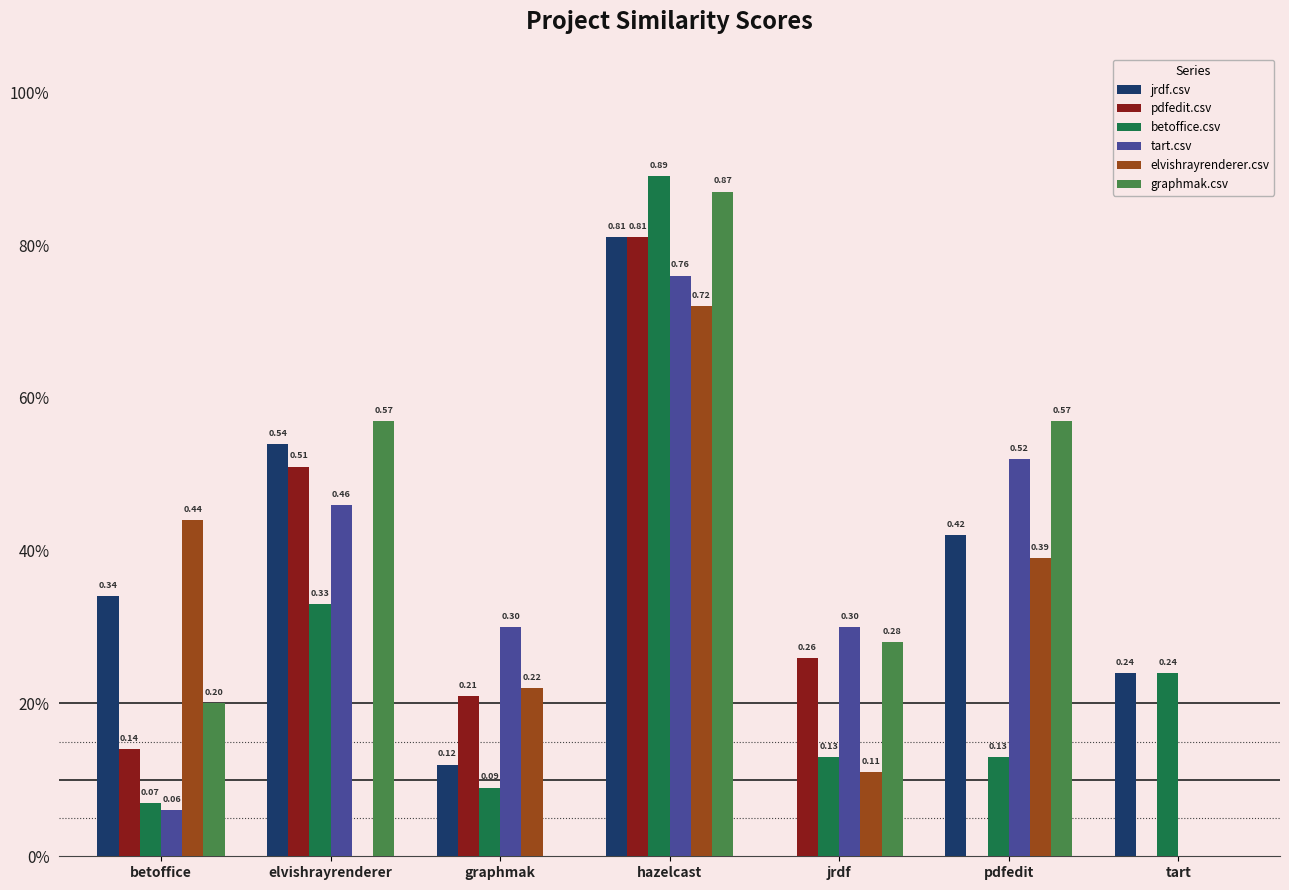

What is the difference between the pdfedit.csv values at graphmak and hazelcast?

0.6